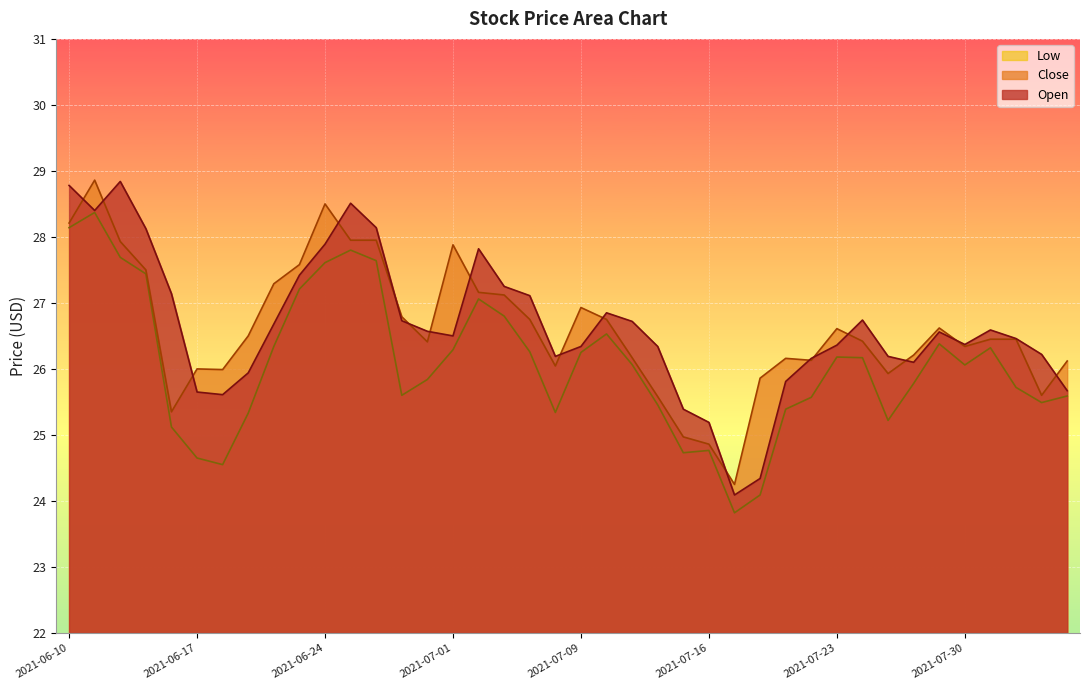

Is it true that low equals 26.1 at 2021-07-13?

True